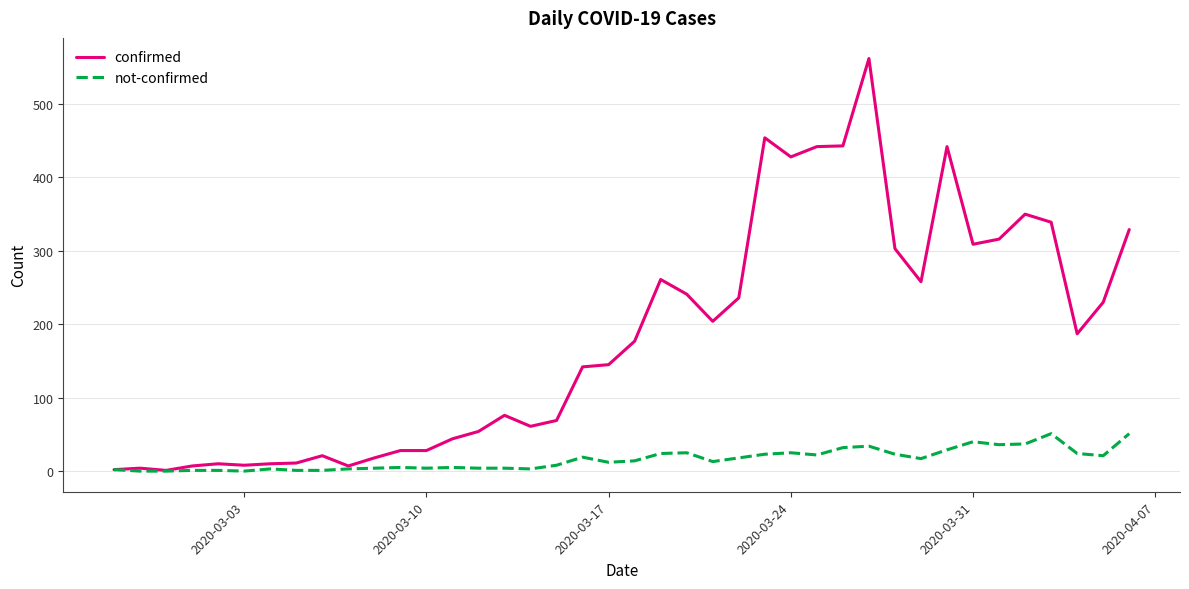

Which series has the largest range (max minus min)?

confirmed